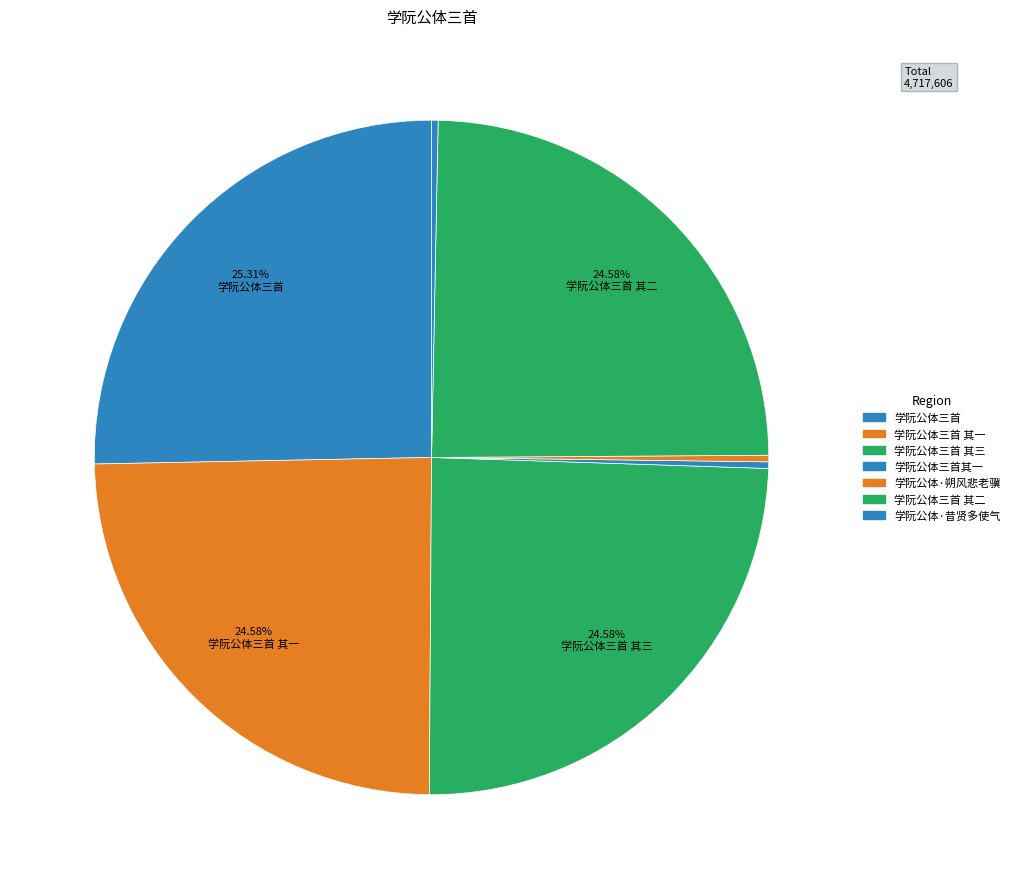

To the nearest percent, what is the difference between the largest and smallest slice percentages?

25%